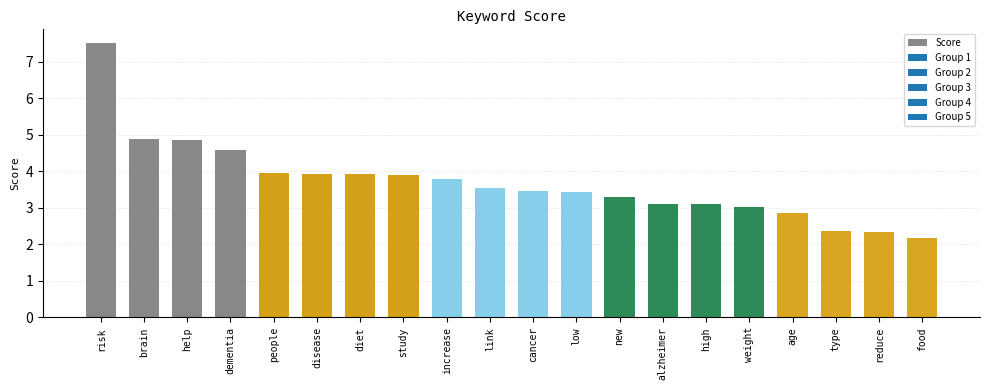

Which category has the lowest value across all series?

food